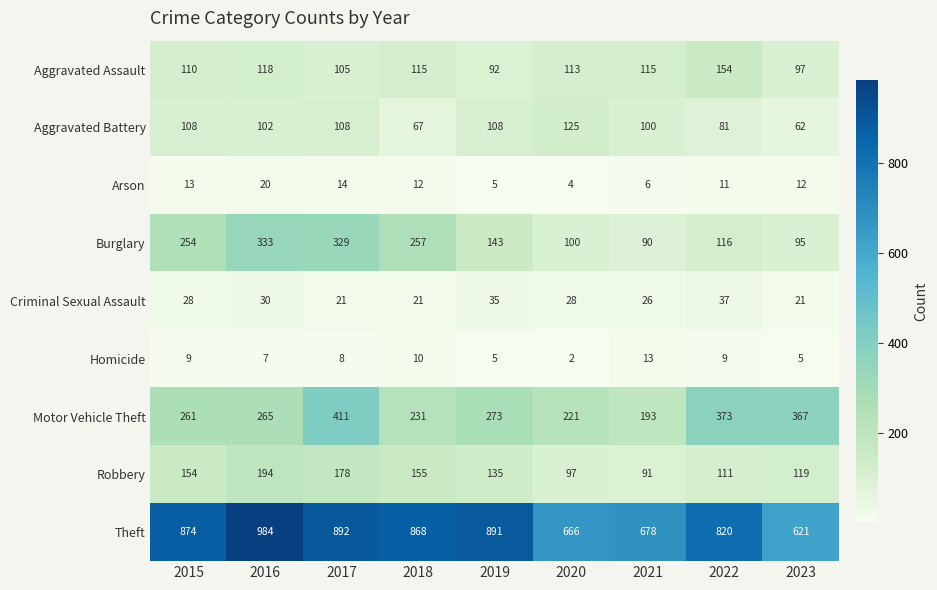

What is the sum of the Arson values at 2019 and 2016?

25